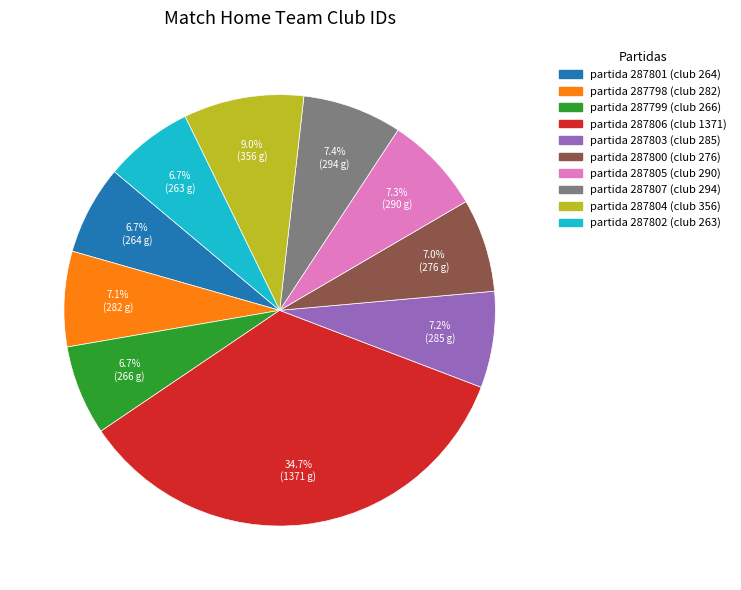

Does any single category account for the majority?

No